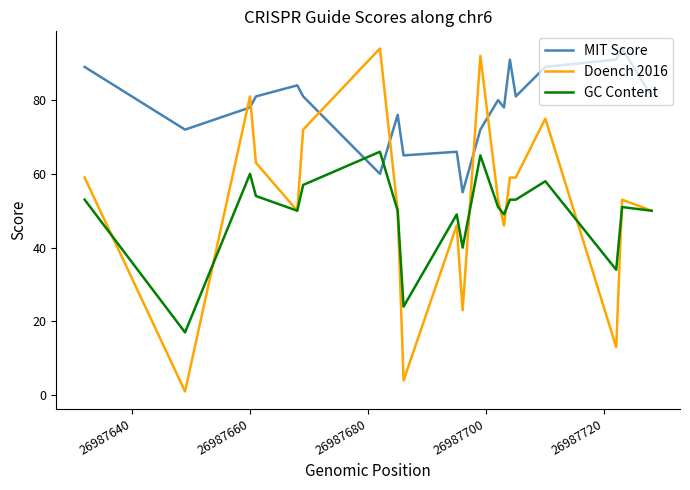

What are all the series names shown in the legend?

MIT Score, Doench 2016, GC Content